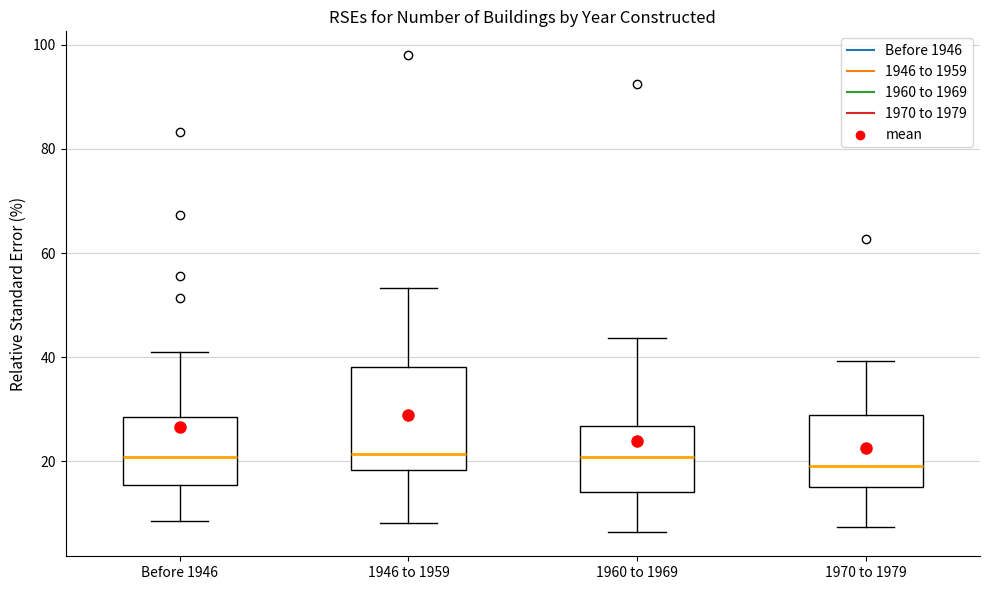

Reading left to right, transcribe this box plot: for each box, give where its median line is, the range the box spans, and where its two whiskers end, as read against the y-axis. The values are not printed on the chart, so give them approximately, as read against the axis.

Before 1946: median 20, box 16 to 28, whiskers 8 to 42
1946 to 1959: median 22, box 18 to 38, whiskers 8 to 54
1960 to 1969: median 20, box 14 to 26, whiskers 6 to 44
1970 to 1979: median 20, box 16 to 28, whiskers 8 to 40